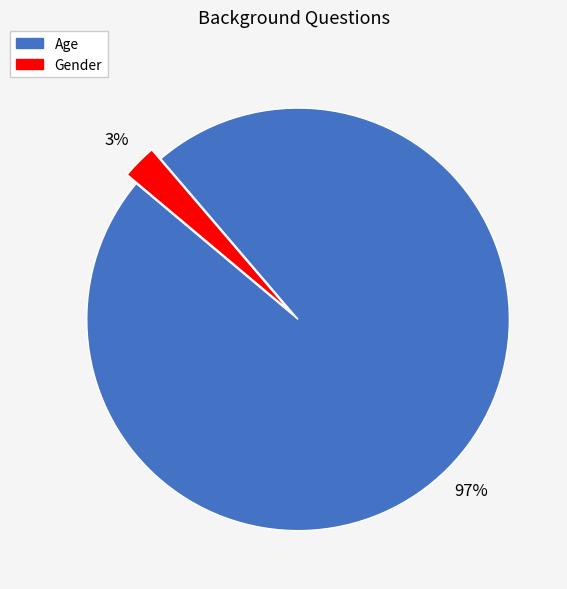

Do Gender and Age together represent more than half of the pie?

Yes